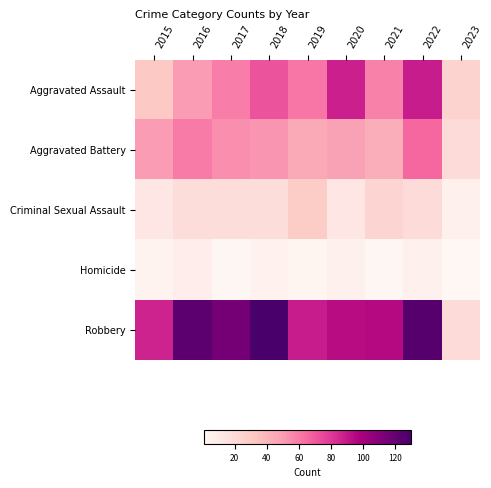

At how many categories does at least one series exceed 87?

7